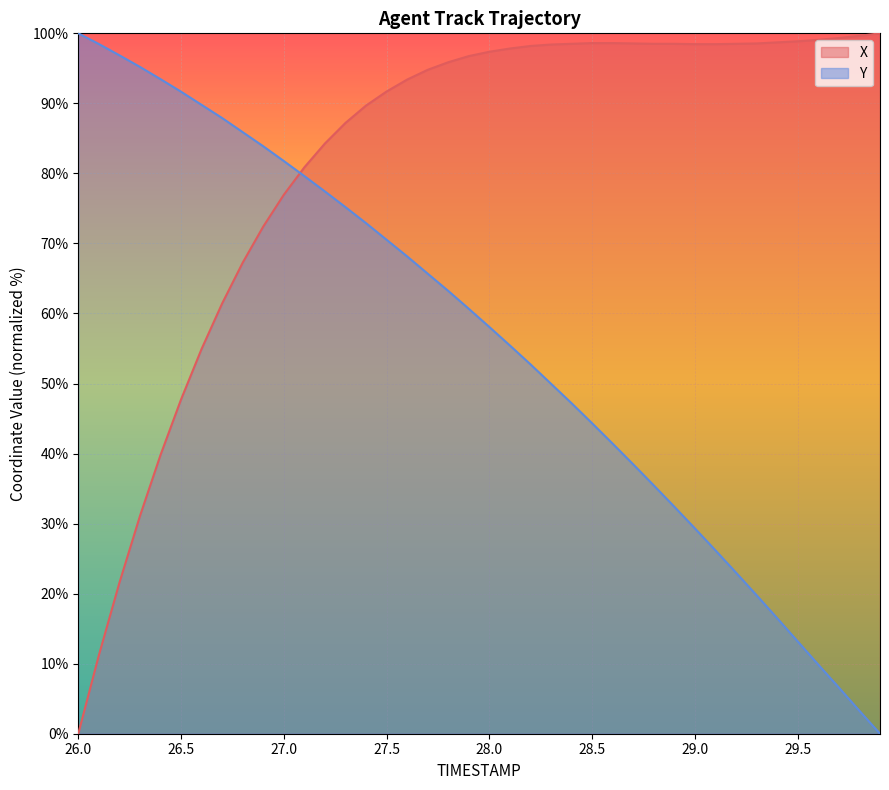

What is the label of the 7th point from the left?

26.6